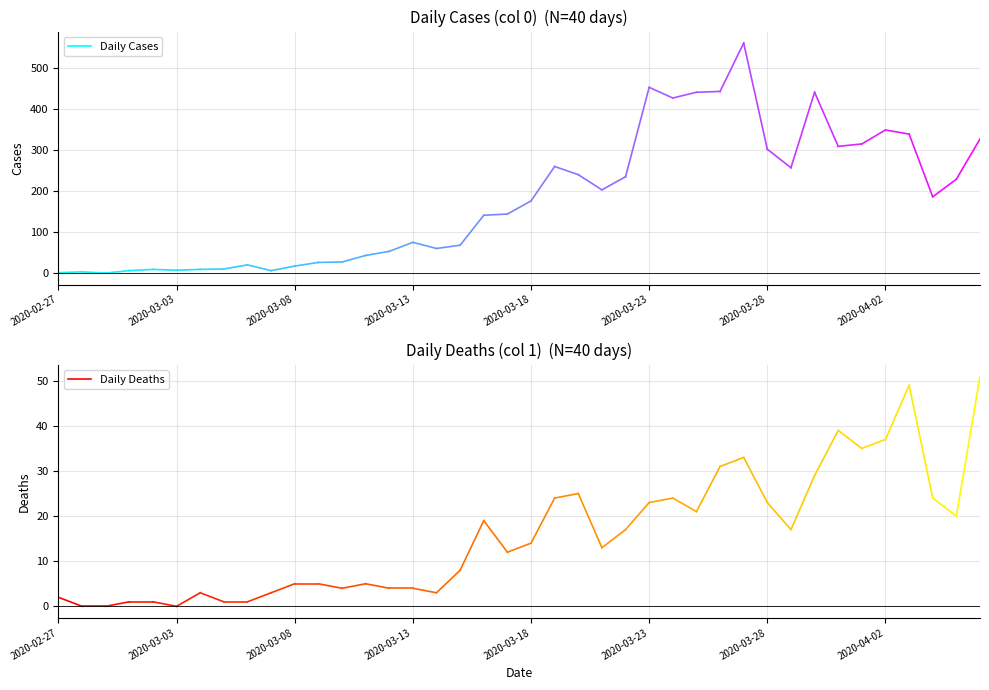

Count the Daily Cases values in the range 2 to 4.

2